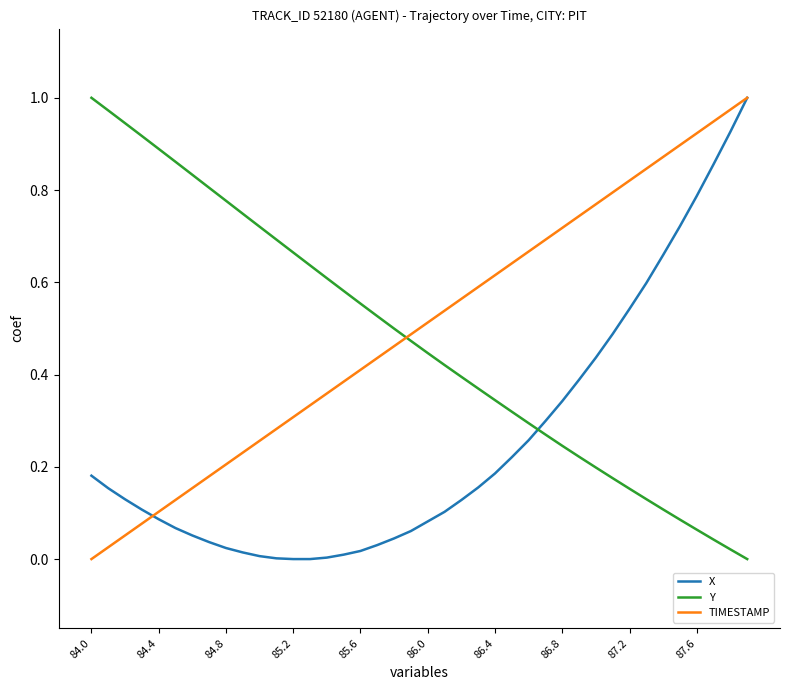

After their last crossing, which series has the higher values: X or Y?

X